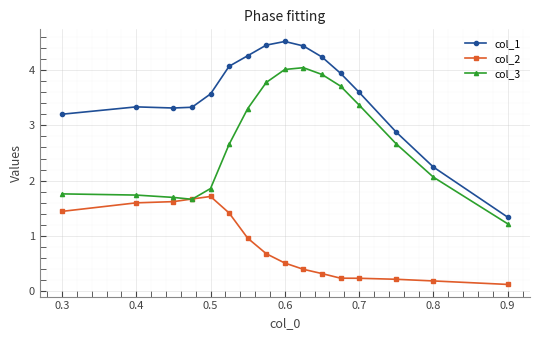

True or false: col_3 and col_1 cross at least once.

False